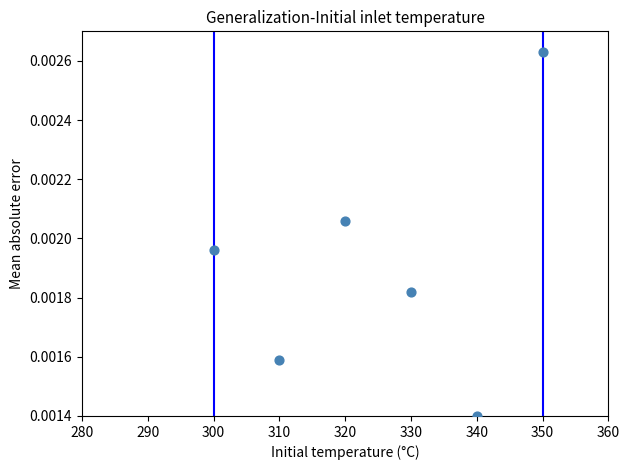

What is the average X value?

325.0